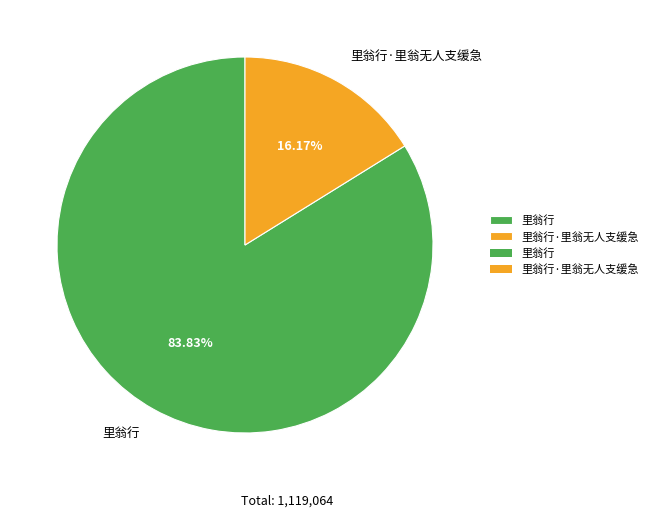

How many slices are in this pie chart?

2